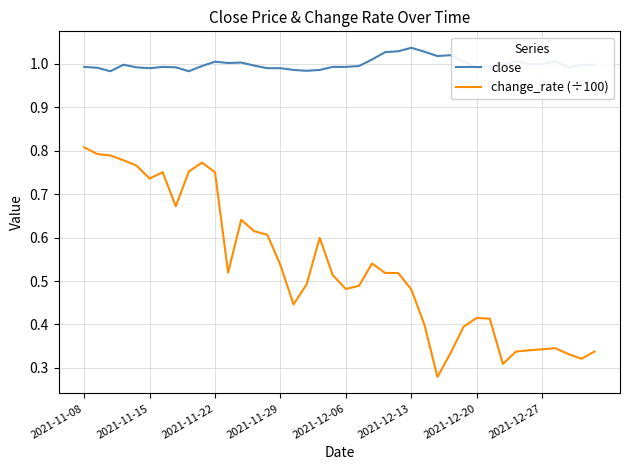

Rank the series by their average value, from highest to lowest.

close, change_rate (÷100)